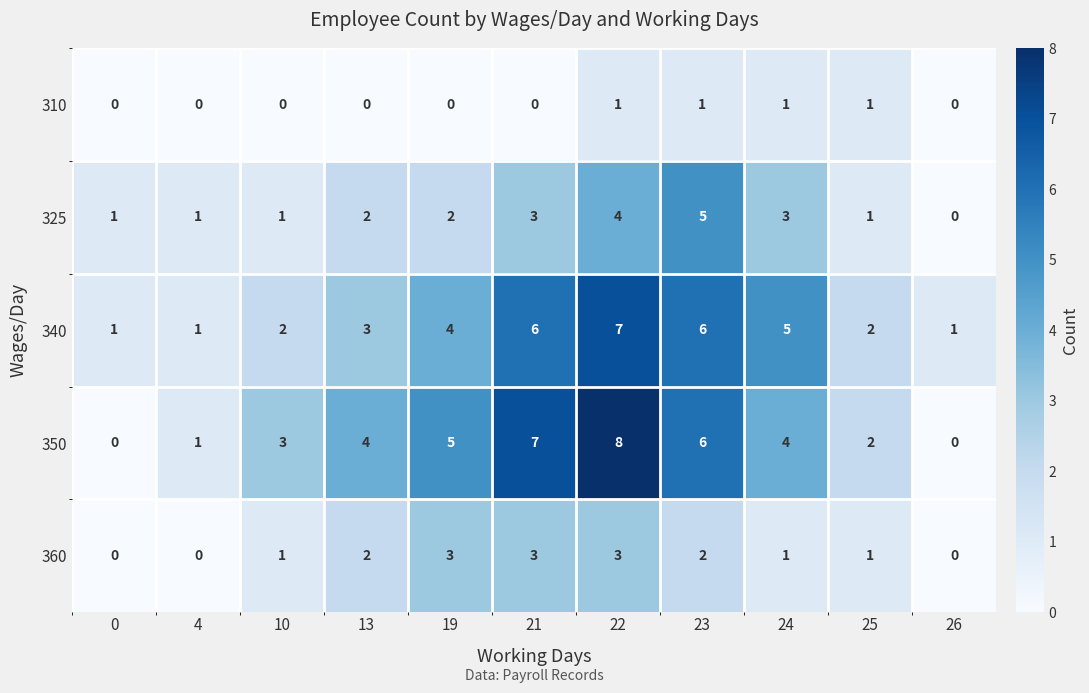

Which series has the largest total across all categories?

350